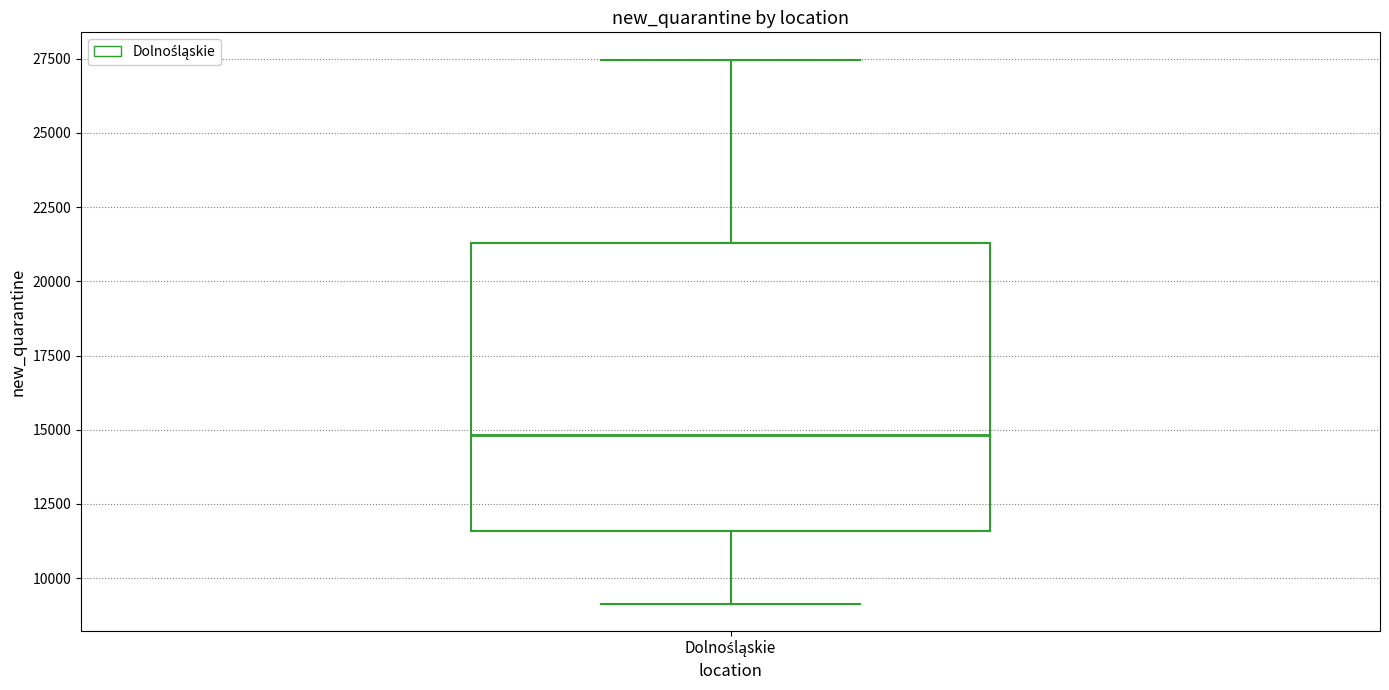

Read this box plot against the y-axis: the position of the median line, the range covered by the box, and the ends of both whiskers. The values are not printed on the chart, so give them approximately, as read against the axis.

median 15000, box 11500 to 21500, whiskers 9000 to 27500